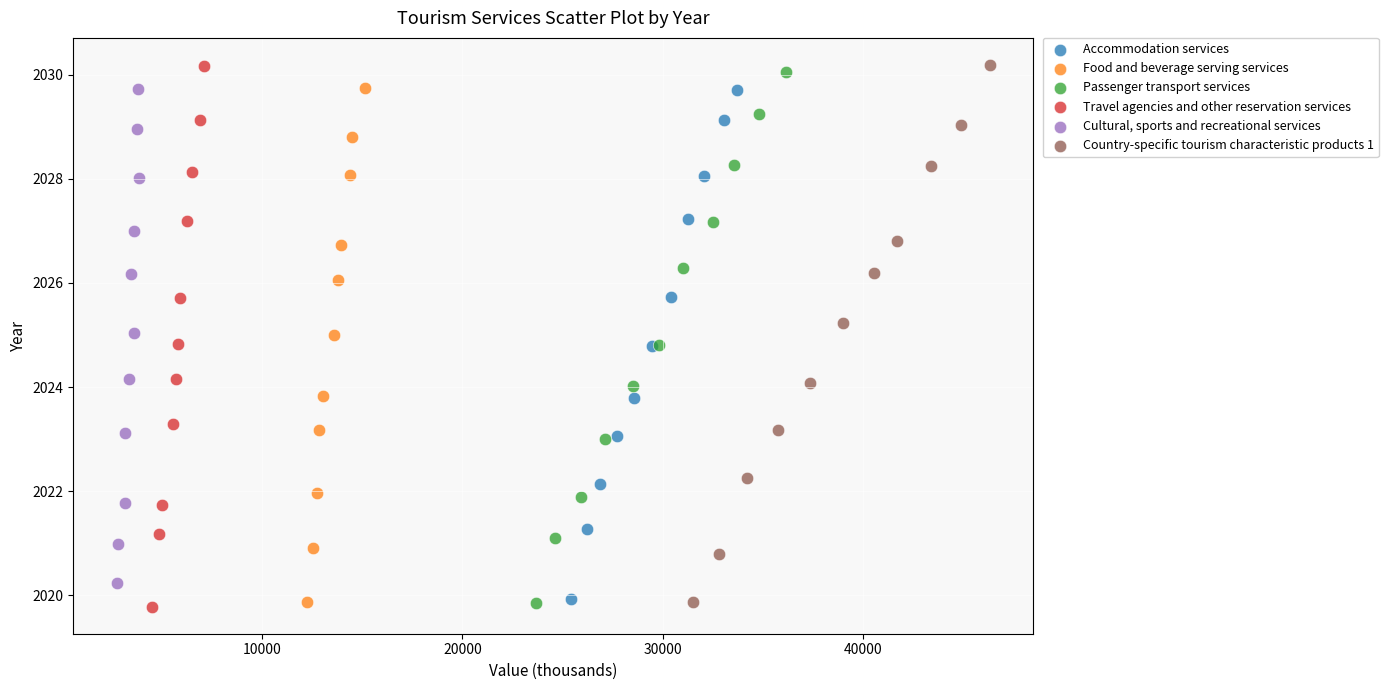

Which series has the largest Y range (max minus min)?

Travel agencies and other reservation services